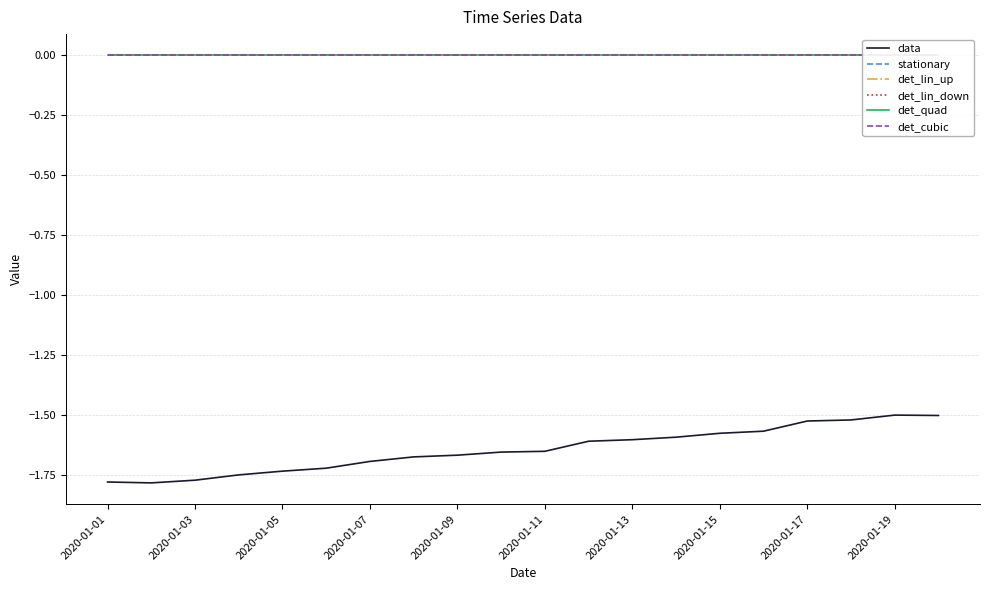

Where is det_quad nearest to the value 0?

2020-01-01